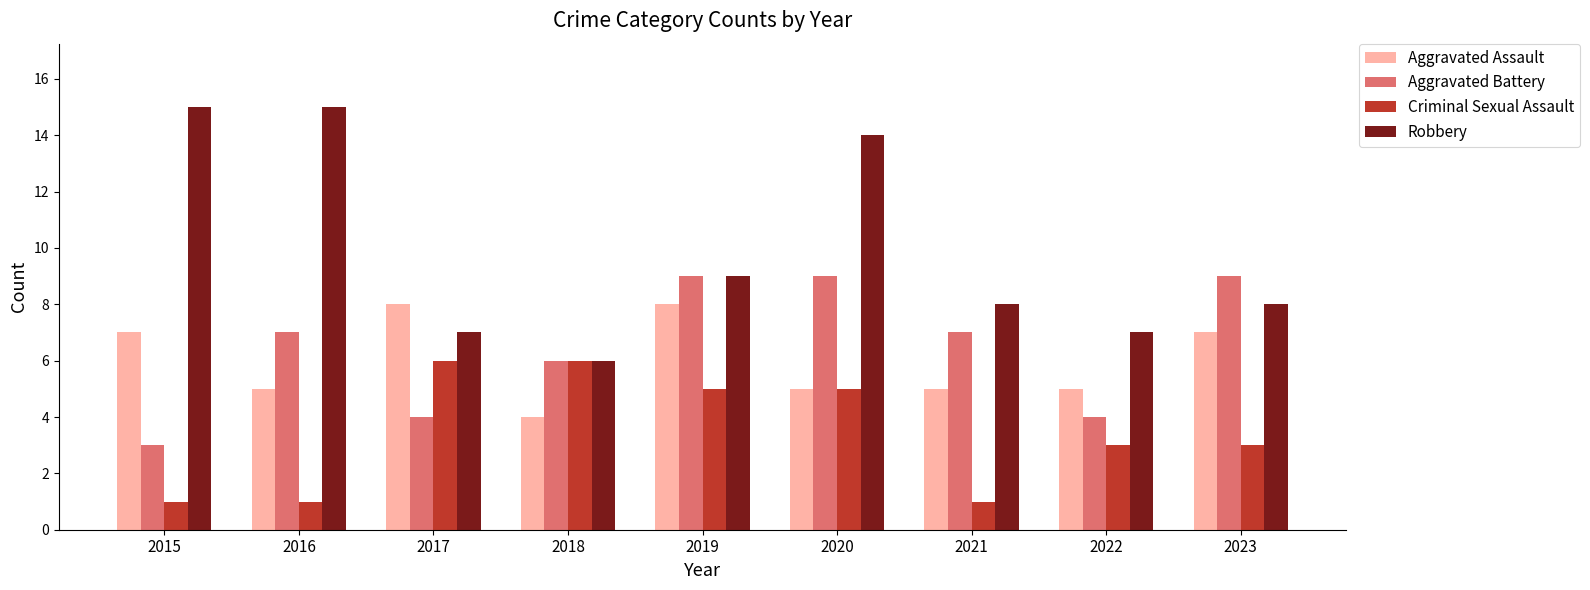

Rank the series by their maximum value, from lowest to highest.

Criminal Sexual Assault, Aggravated Assault, Aggravated Battery, Robbery